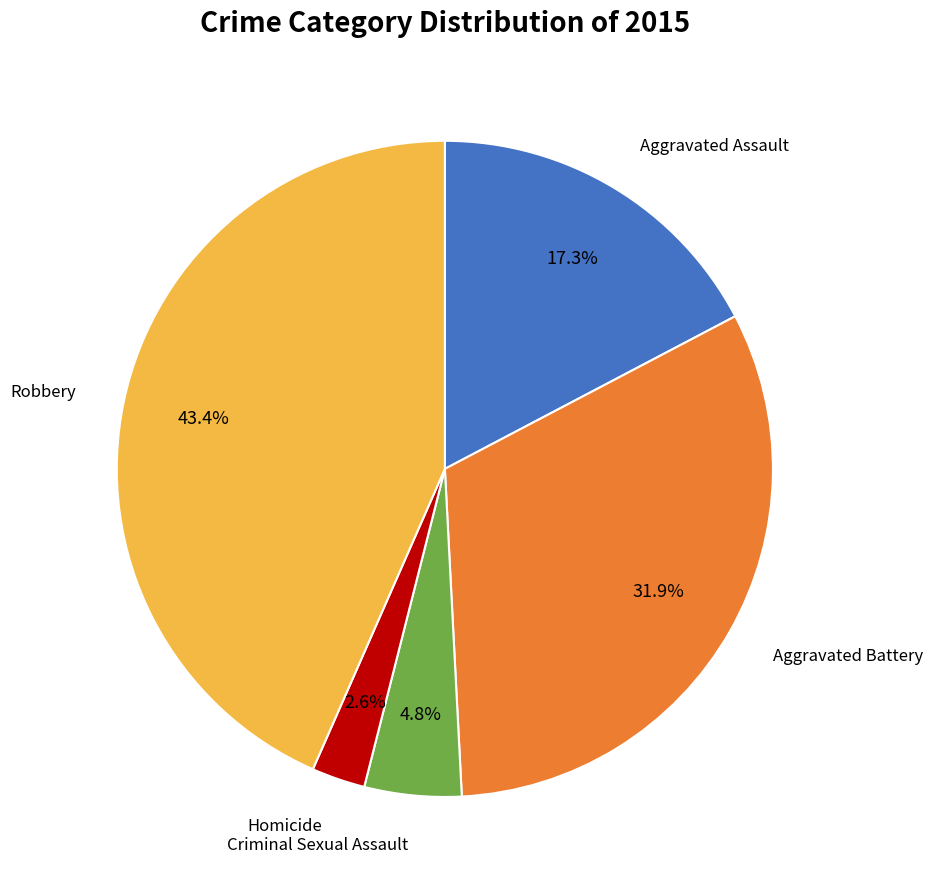

Is there any slice that represents more than half of the pie?

No